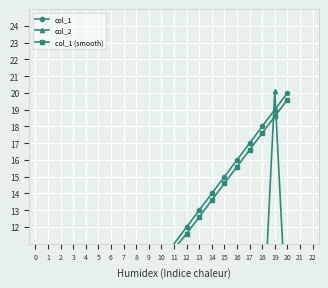

What is the greatest value displayed?

20.1